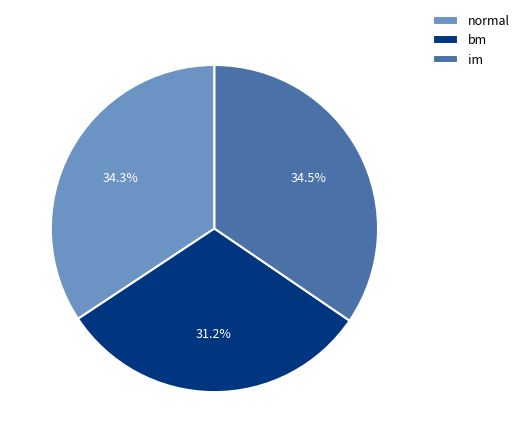

To the nearest percent, what percentage of the pie is normal?

34%